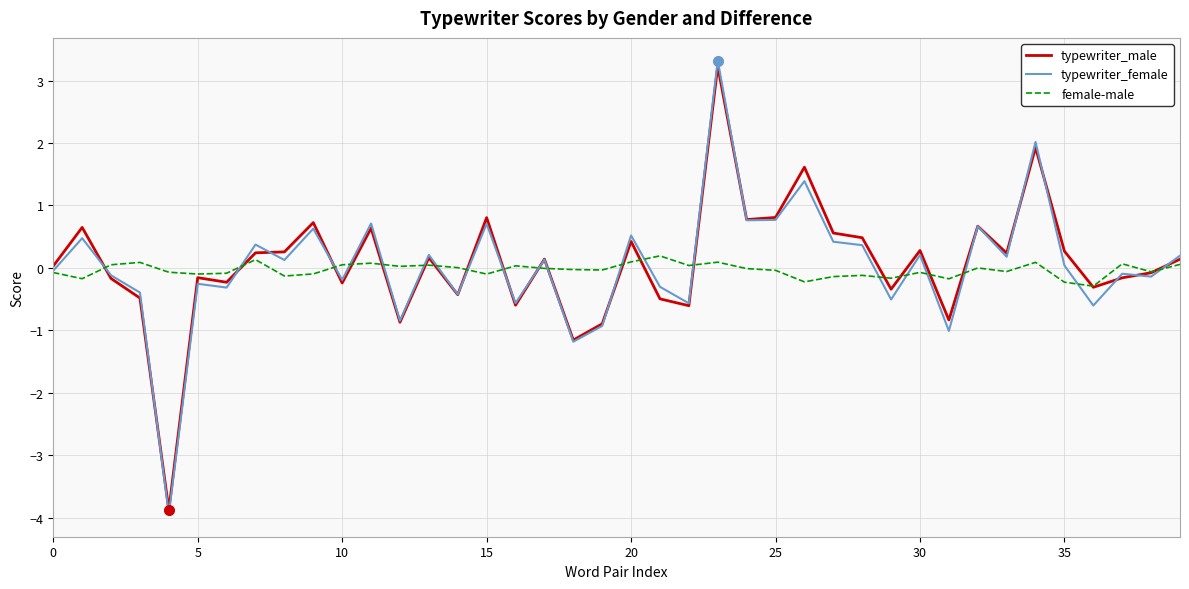

Which series has the widest spread of values?

typewriter_female